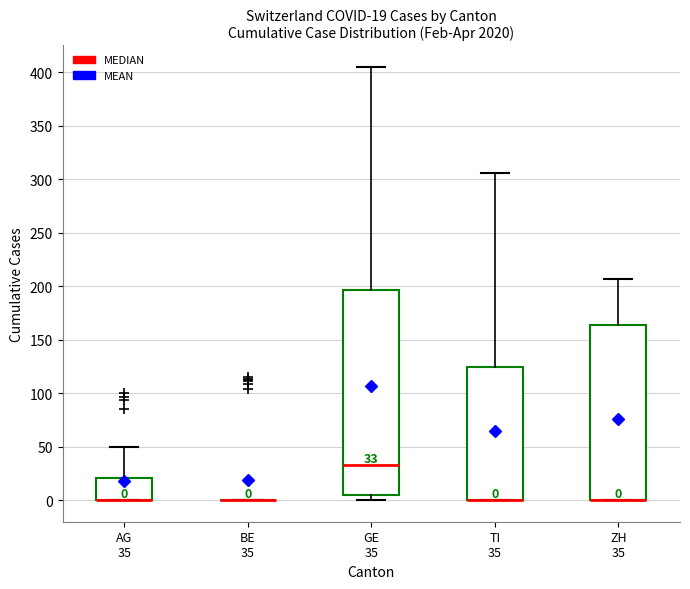

Comparing the boxes themselves (not the whiskers), which one is the tallest?

GE 35